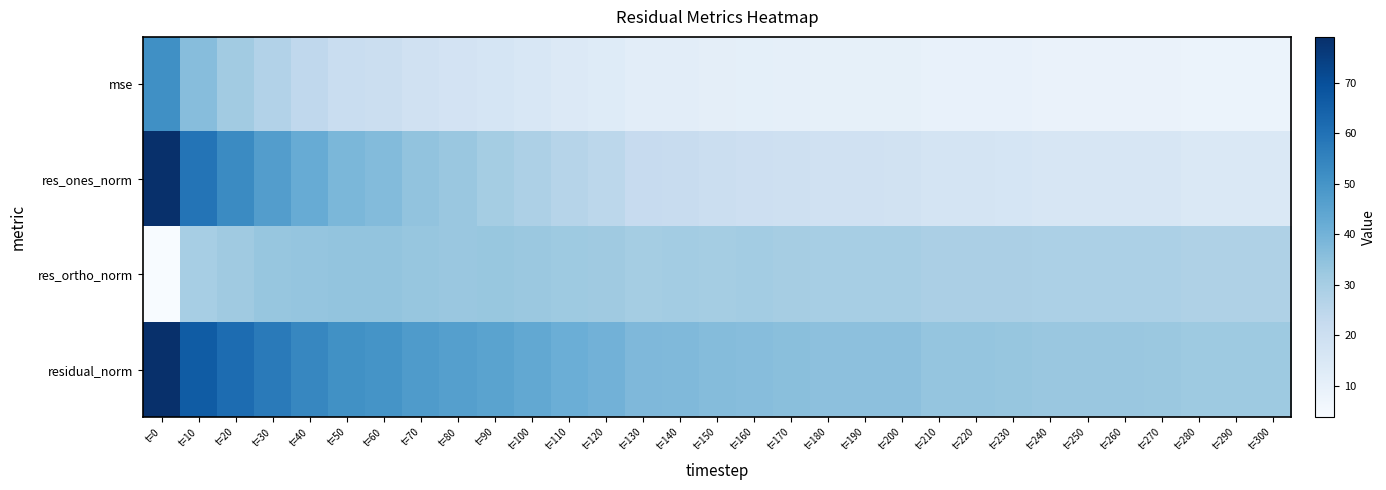

How many distinct data groups are displayed?

4